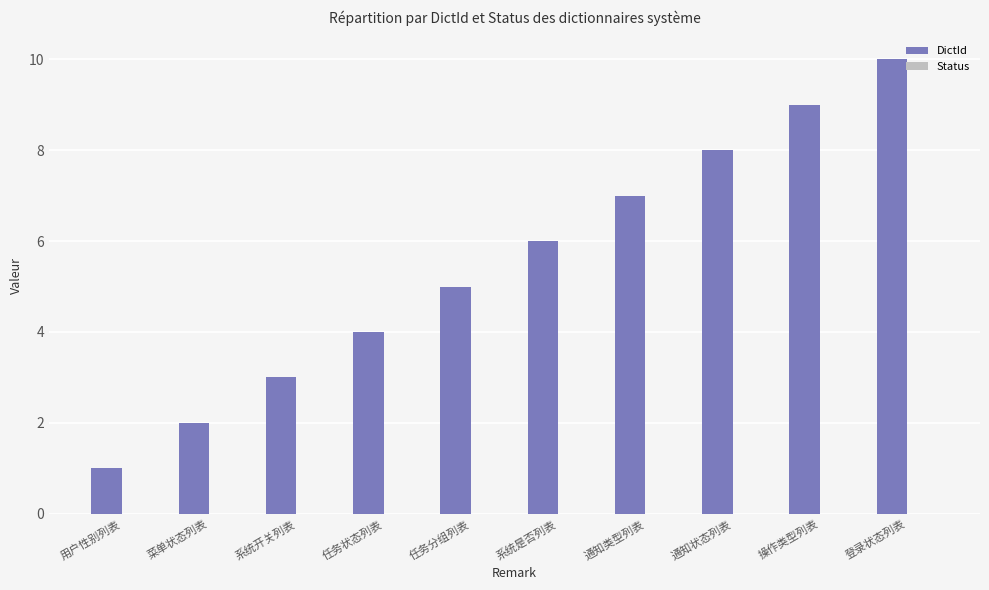

What is the average value?

6